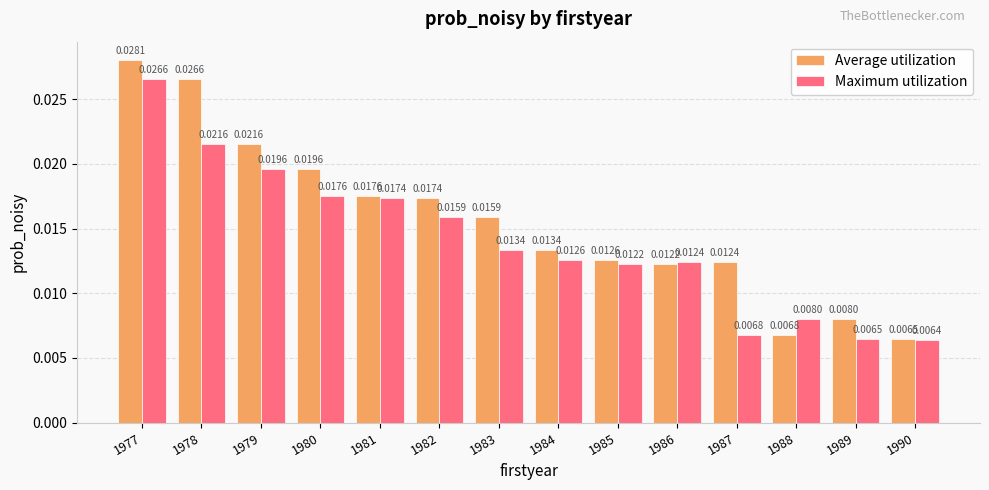

At which category is the sum across all series the highest?

1977